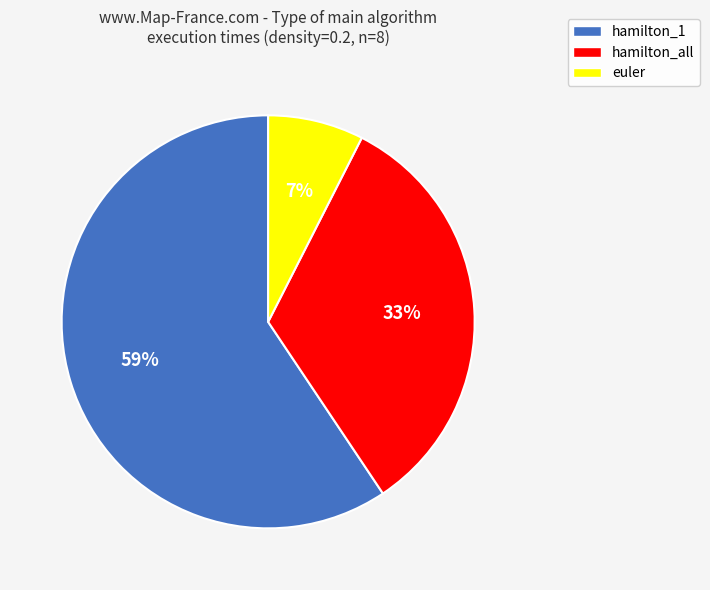

Rank the categories by value from lowest to highest.

euler, hamilton_all, hamilton_1